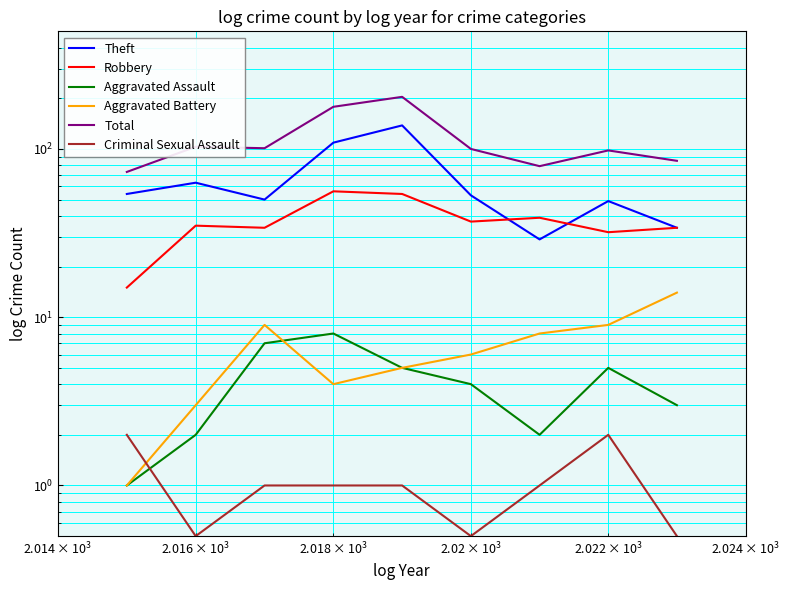

What is the difference between the second highest and second lowest values in the Total series?

99.0